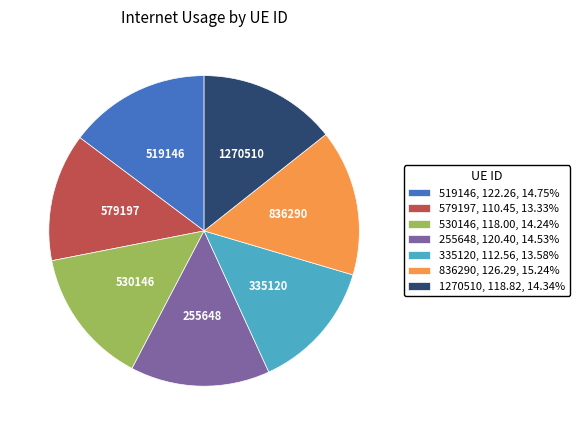

Is 836290 the majority of the pie?

No